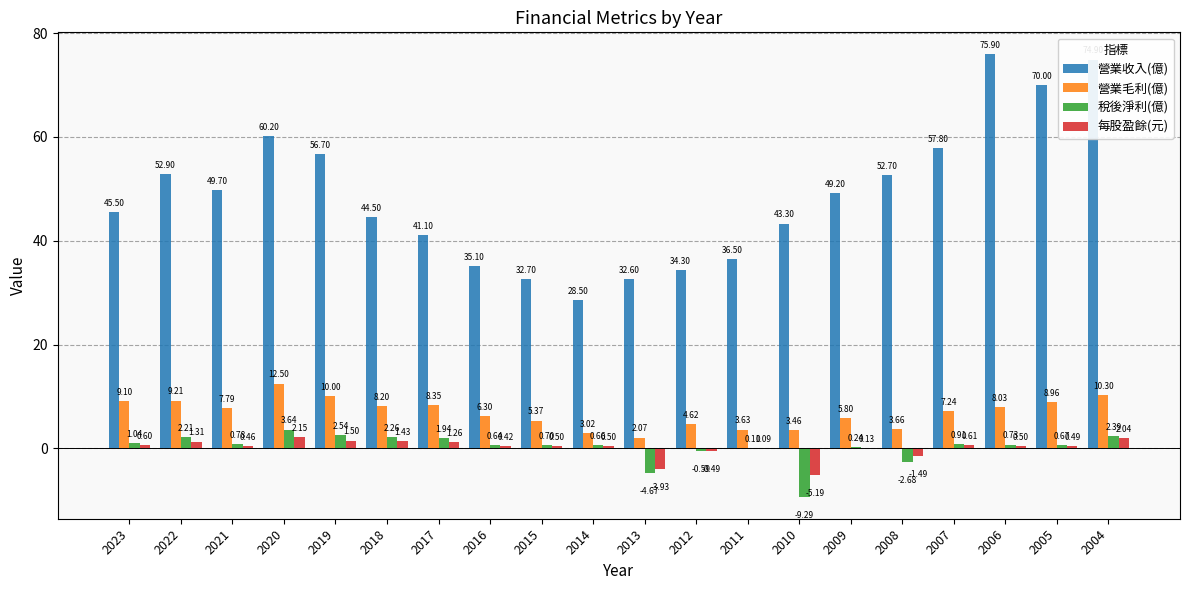

What are all the series names shown in the legend?

營業收入(億), 營業毛利(億), 稅後淨利(億), 每股盈餘(元)